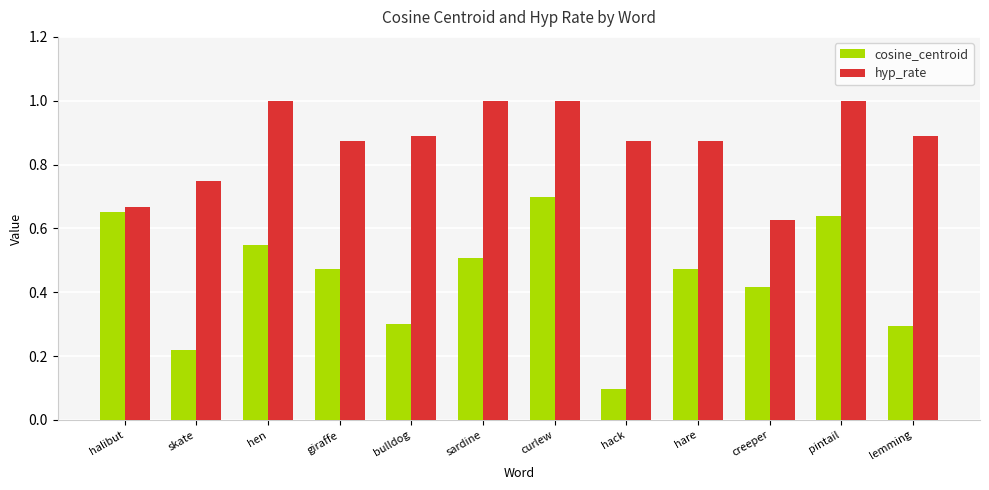

Rank the series at lemming from lowest to highest value.

cosine_centroid, hyp_rate